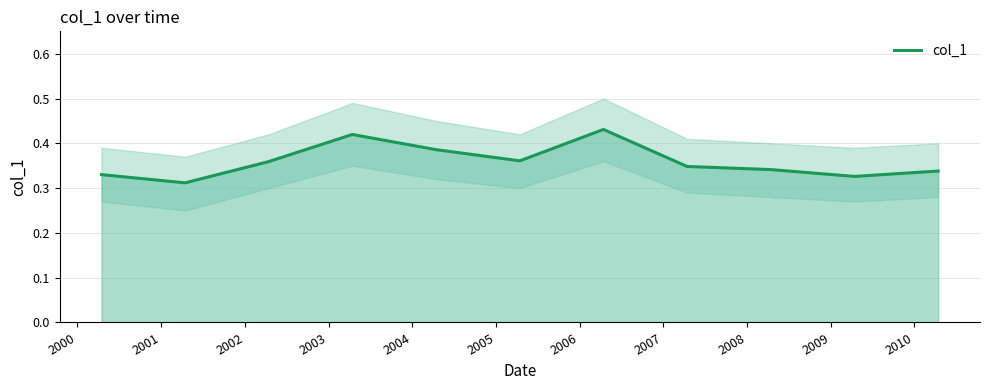

What value does the data have at 2004?

0.4